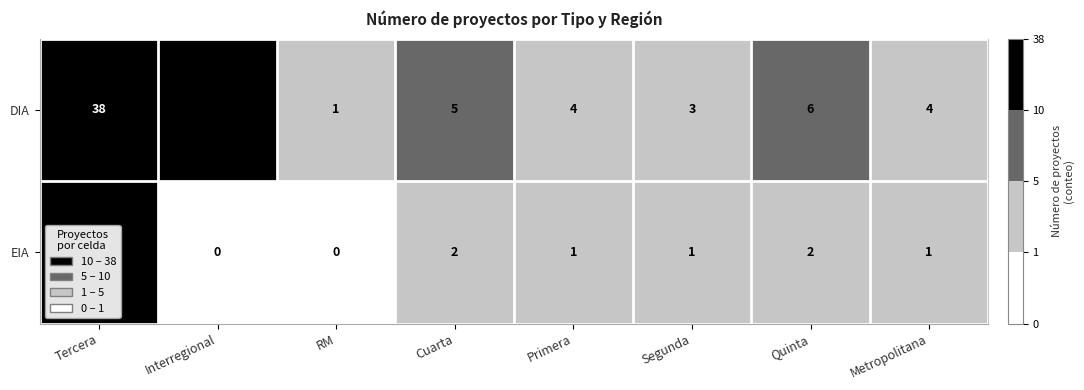

Rank the series at Segunda from lowest to highest value.

EIA, DIA